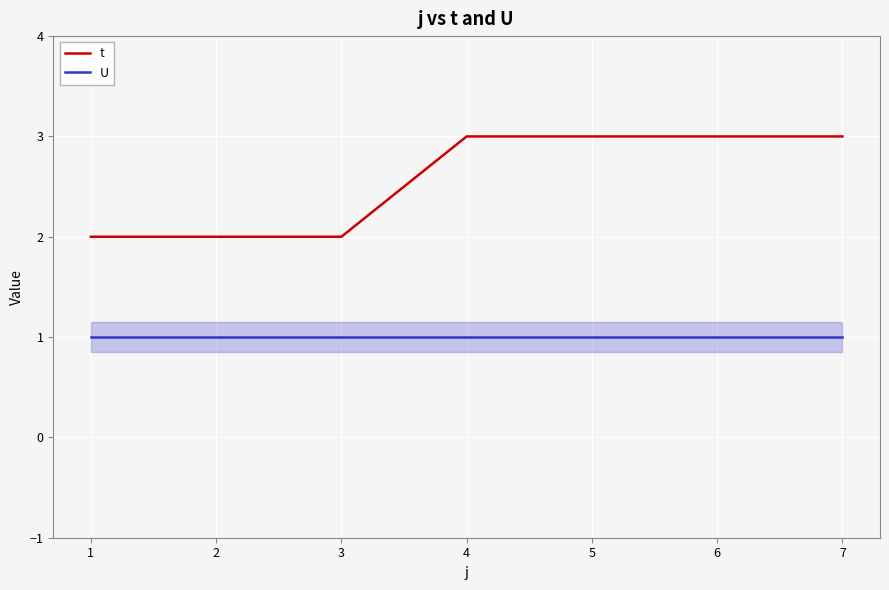

Is it true that t equals 5 at 4?

False